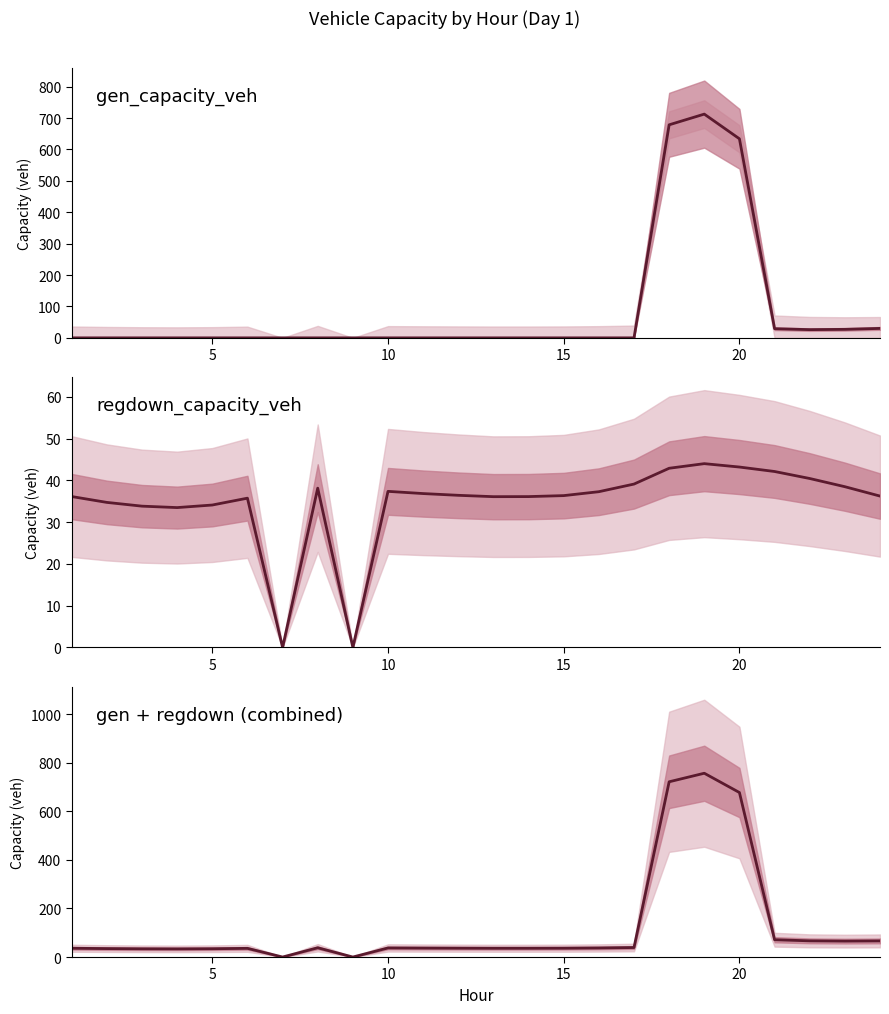

What is the greatest value displayed?

756.6